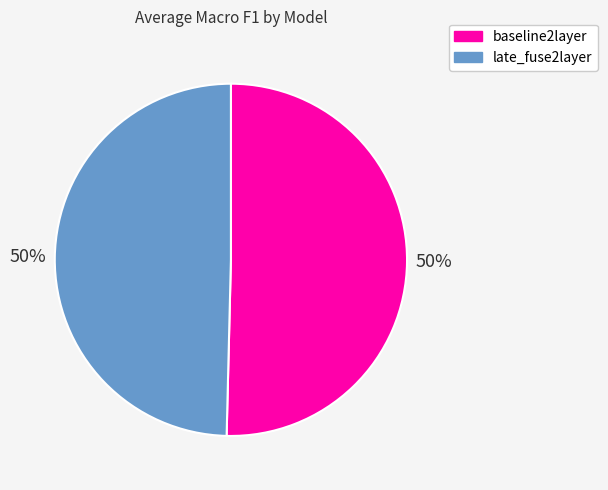

To the nearest percent, what is the combined percentage of baseline2layer and late_fuse2layer?

100%